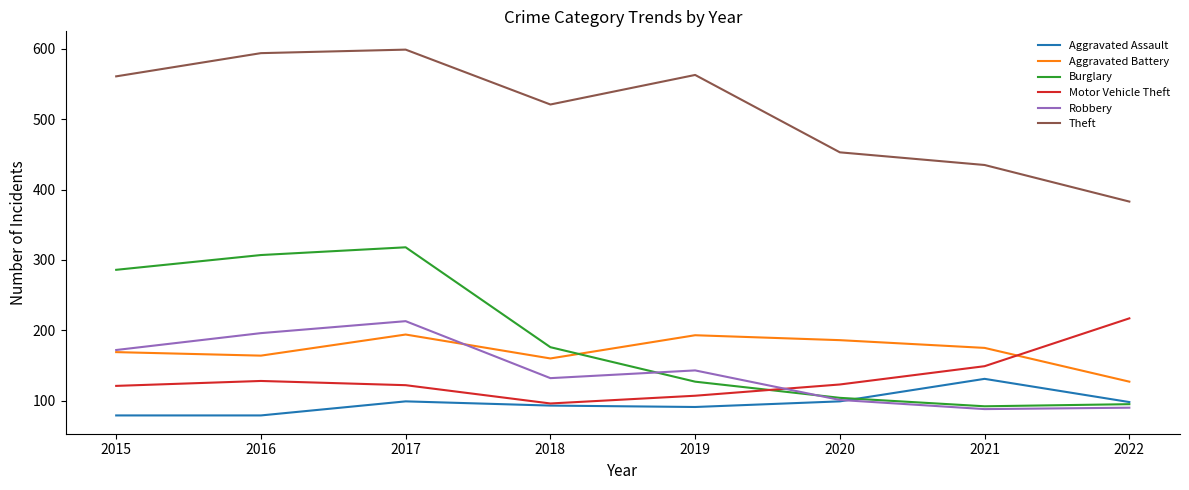

The value of Robbery at 2019 is 143. True or false?

True